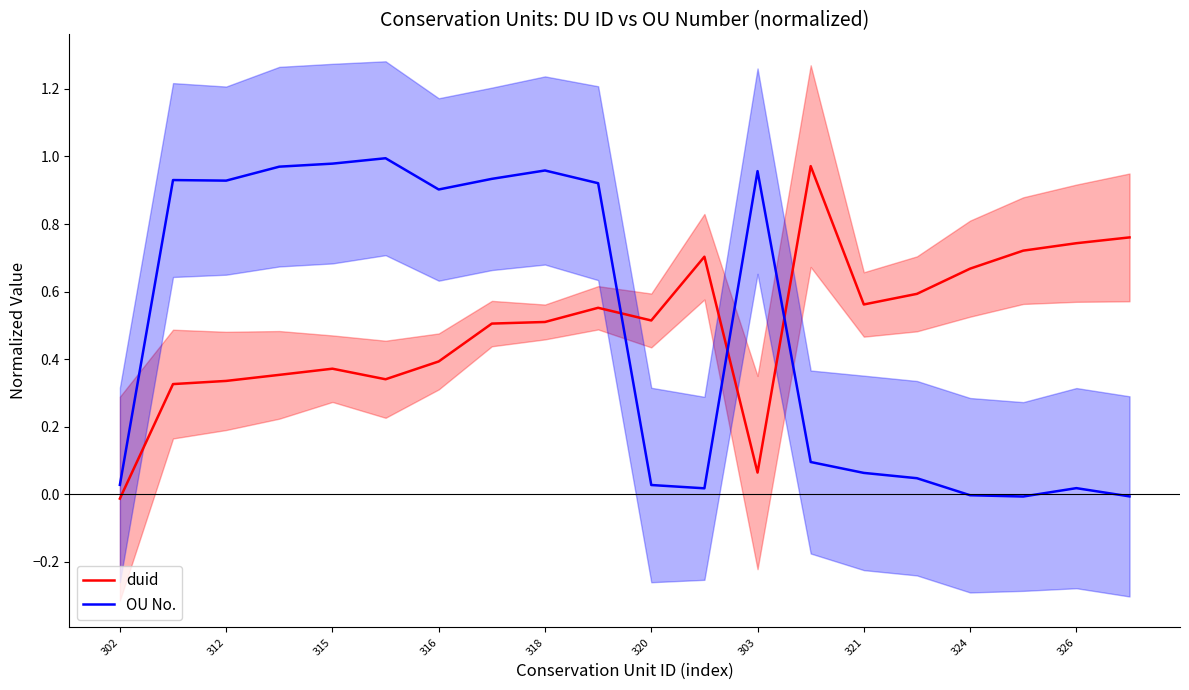

How many positive values does the OU No. series have?

17